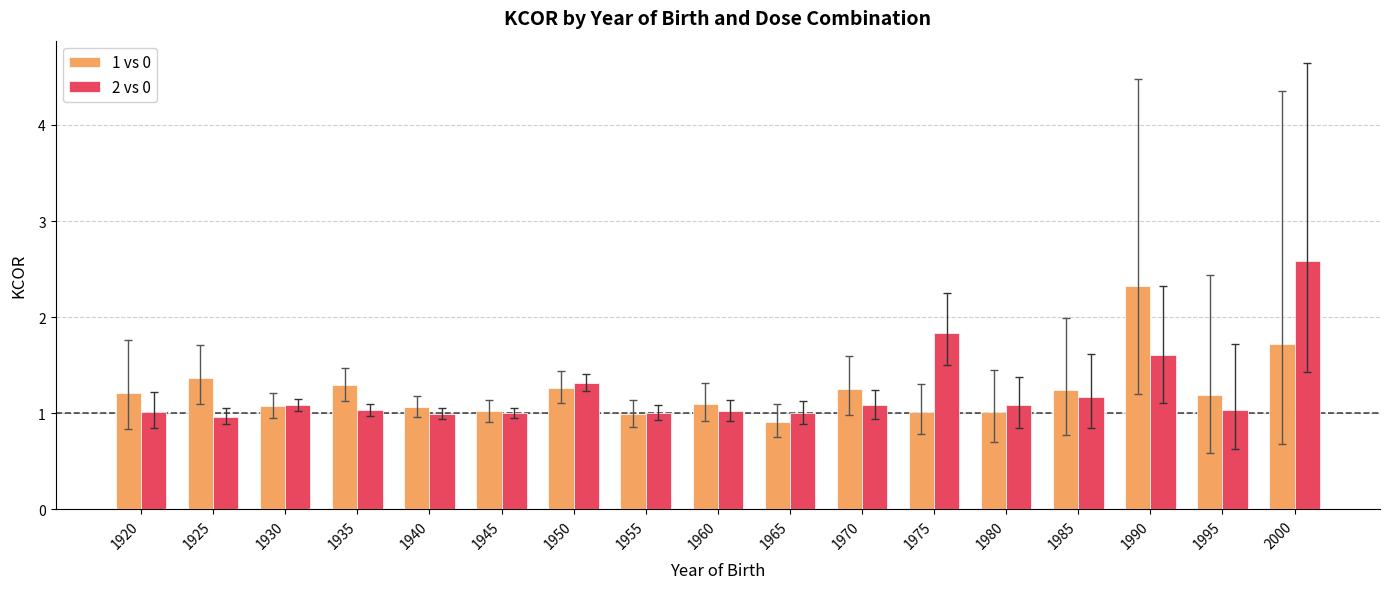

Is it true that 2 vs 0 equals 1.5 at 1945?

False